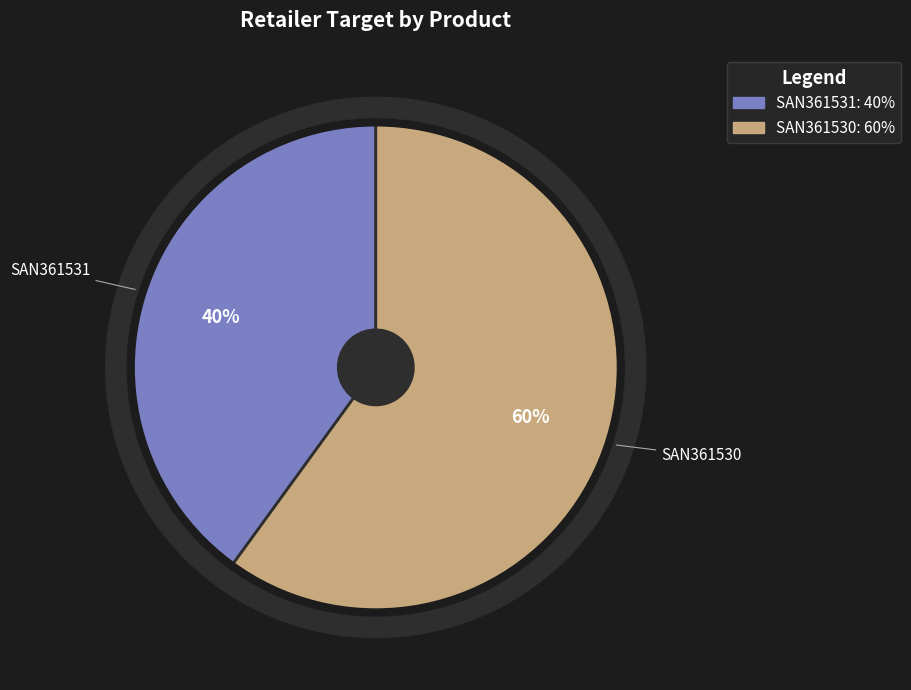

To the nearest percent, what percentage of the pie is SAN361530?

60%